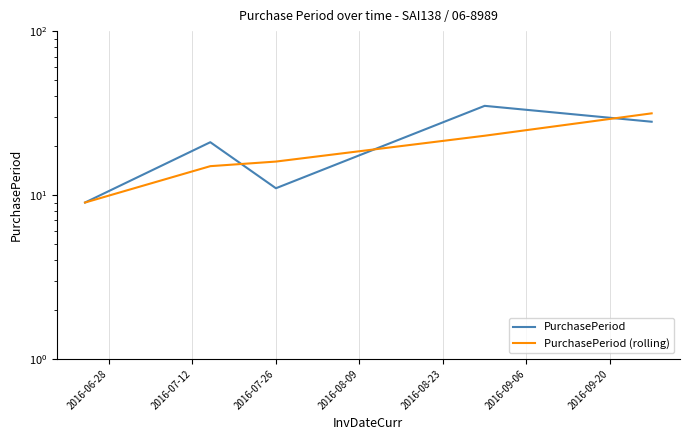

Which series has the largest total across all categories?

PurchasePeriod